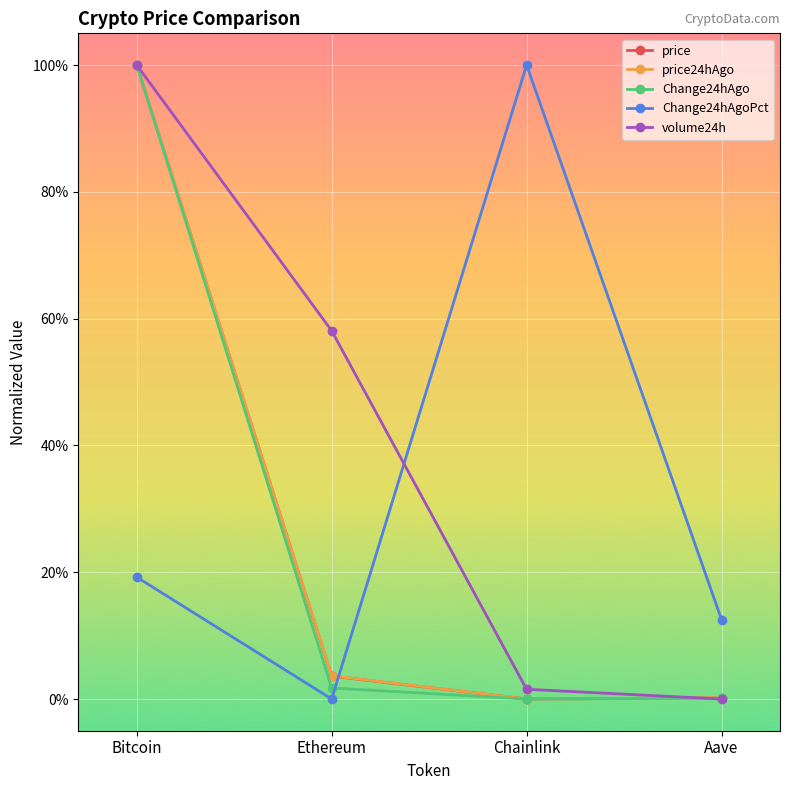

Where is volume24h nearest to the value 0?

Aave